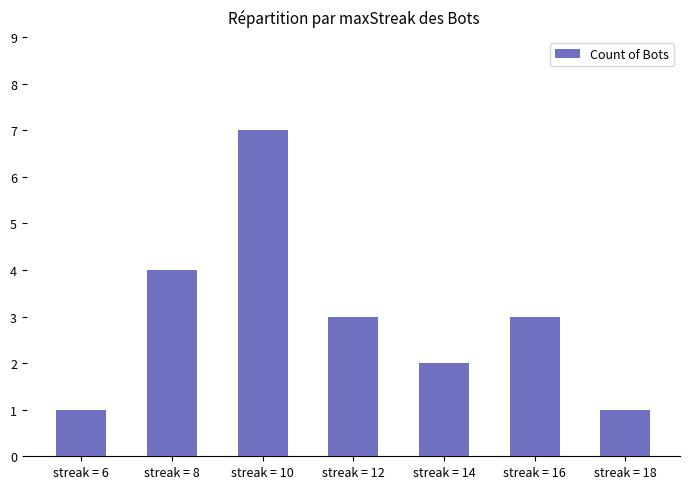

How many values are below 3?

3